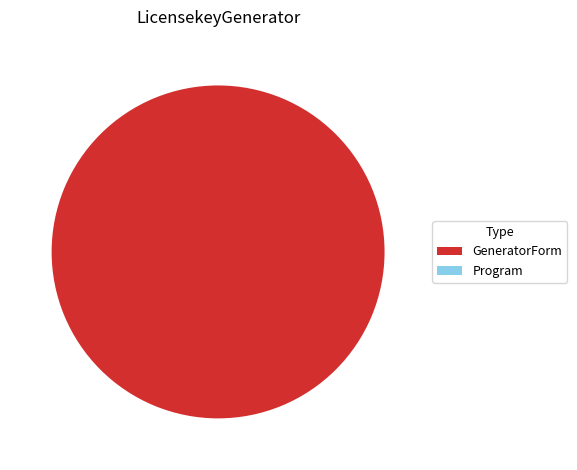

To the nearest percent, what is the combined percentage of Program and GeneratorForm?

100%